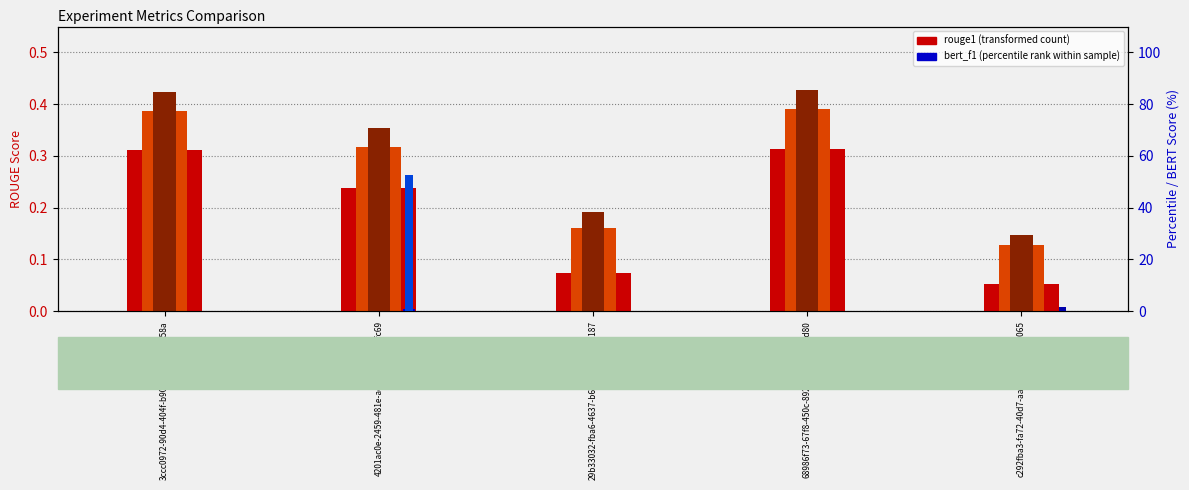

Rank the categories by rouge2 value from highest to lowest.

68986f73-67f8-450c-8928-9e37a1ea8d80, 3ccc0972-90d4-404f-b904-9d03b0ea758a, 4201ac0e-2459-481e-ac3d-c768f258fc69, 29b33032-fba6-4637-b686-9fd2a6196187, c292fba3-fa72-40d7-aab7-7880e56f9065